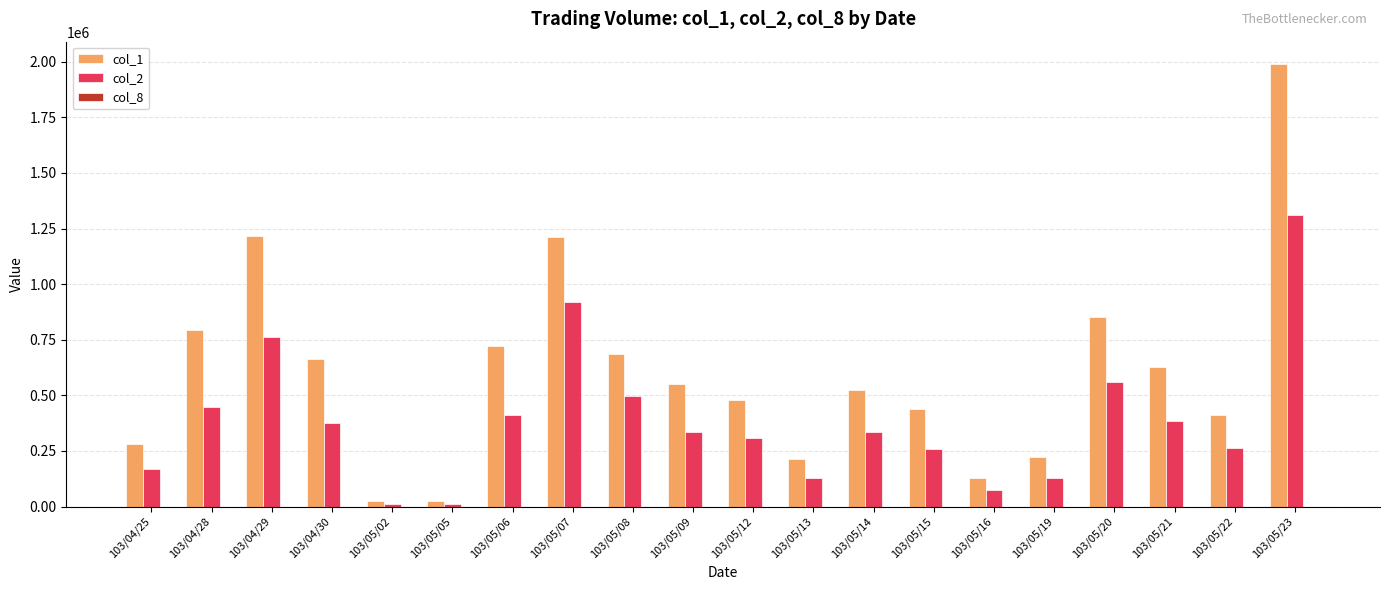

Count the number of categories in the chart.

20